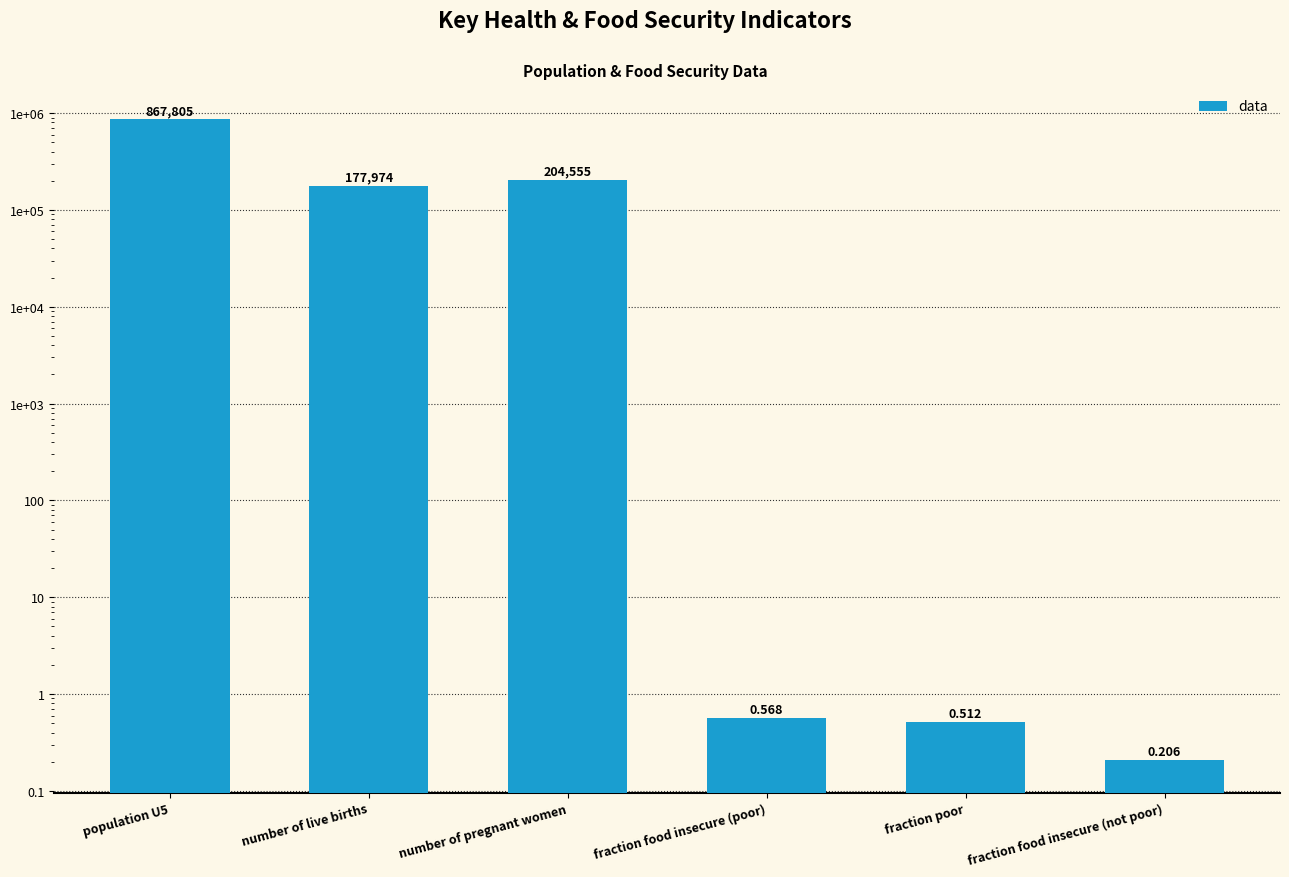

What is the greatest value displayed?

867805.0